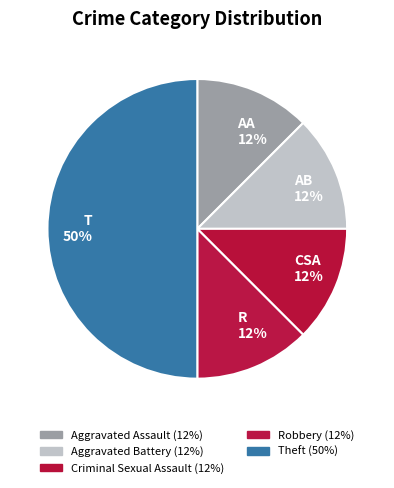

To the nearest percent, what is the average slice percentage?

20%